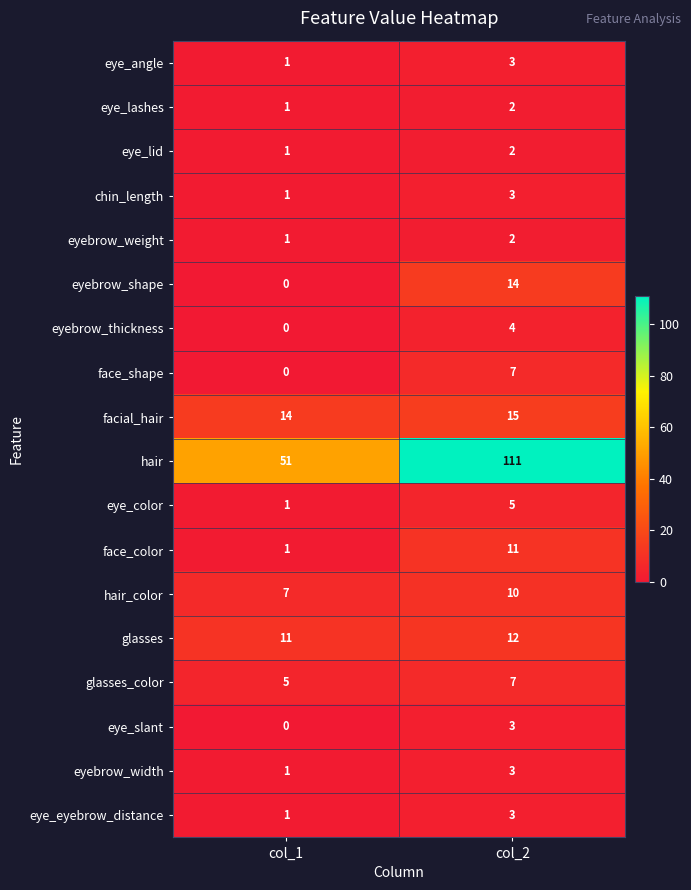

Which series has the widest spread of values?

hair